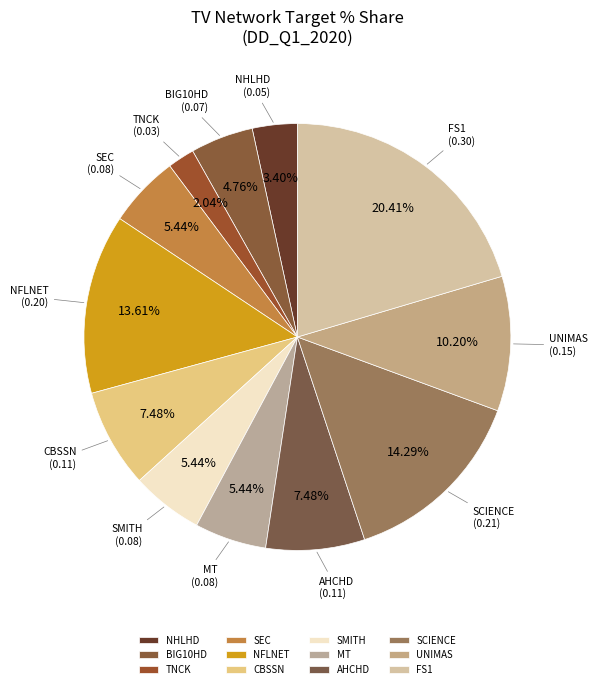

What is the total percentage of CBSSN and FS1?

27.9%